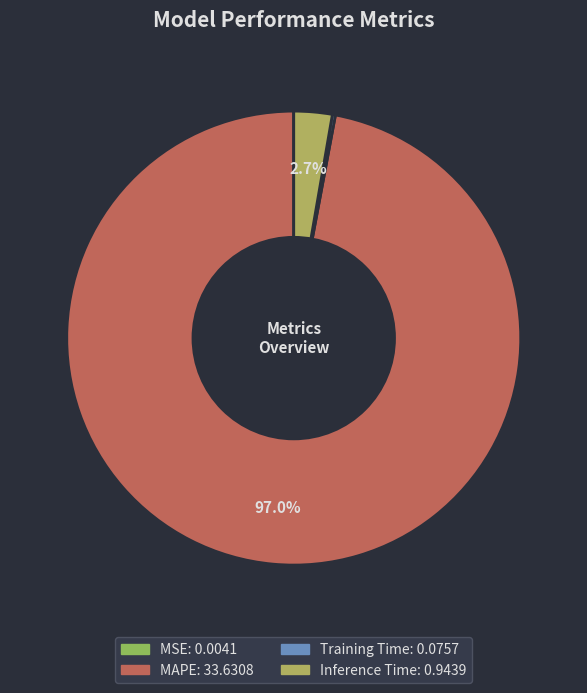

What percentage do Training Time and MAPE together represent?

97.3%